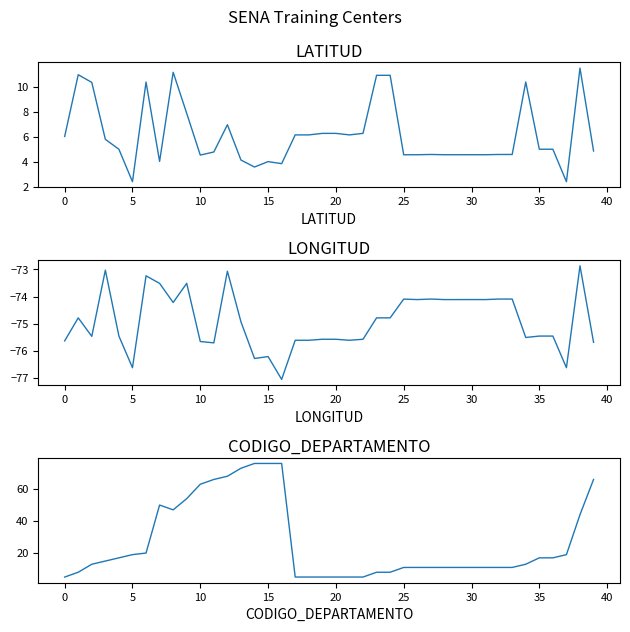

Rank the series at 10 from highest to lowest value.

CODIGO_DEPARTAMENTO, LATITUD, LONGITUD